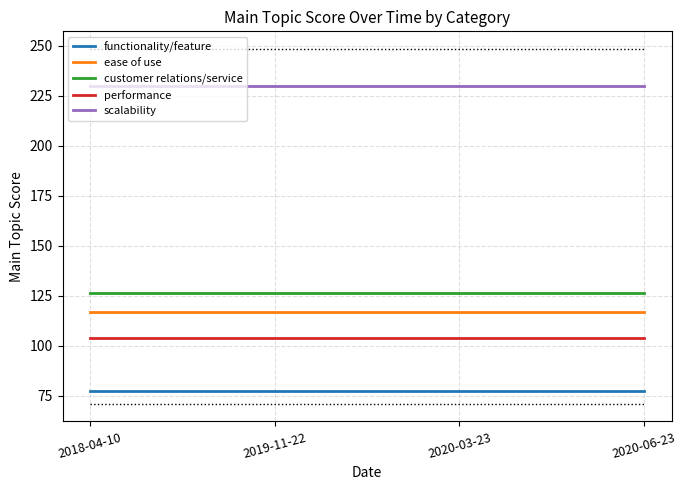

True or false: functionality/feature and scalability cross at least once.

False